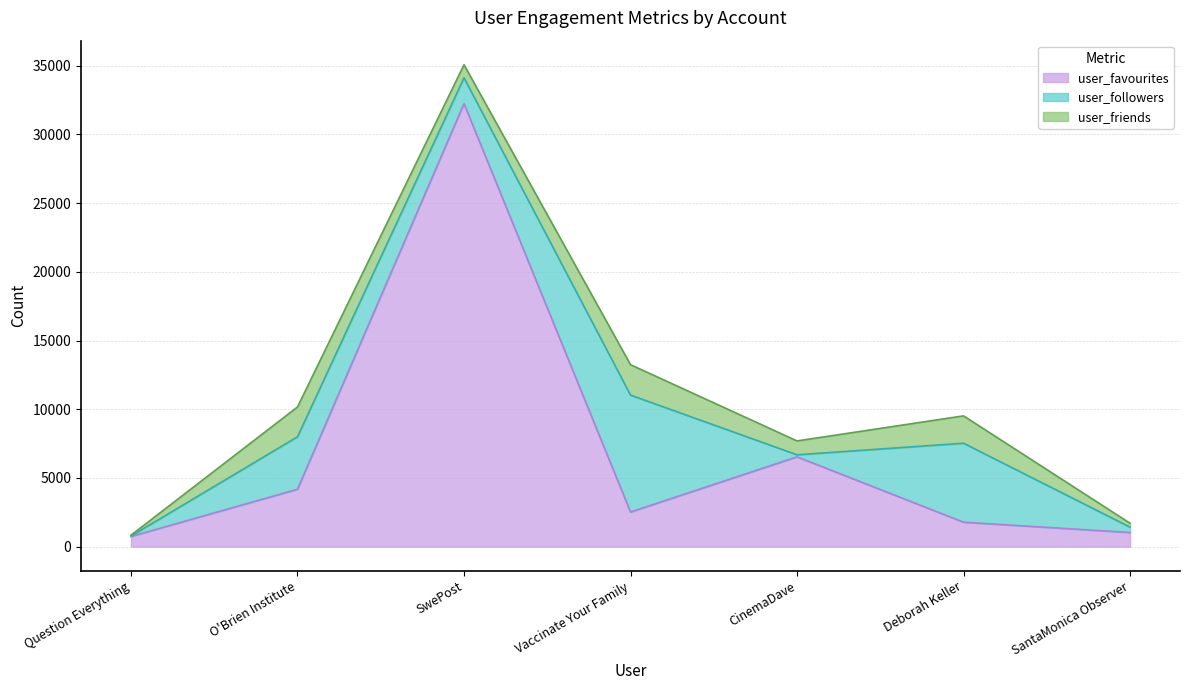

Which category has the lowest value in the user_friends series?

Question Everything